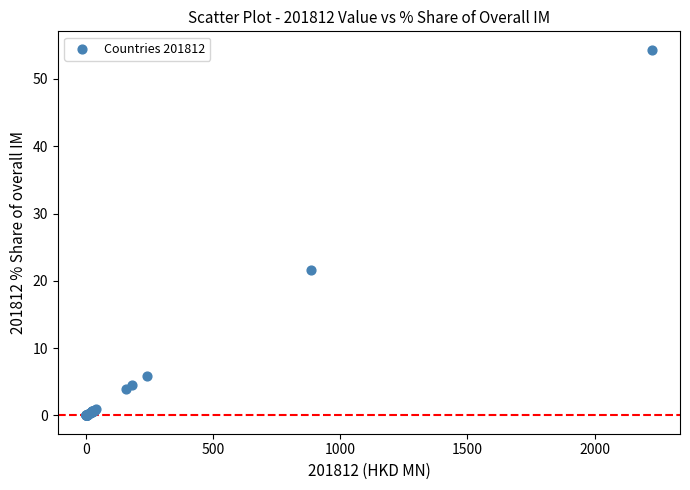

What Y value in the scatter plot is closest to 27?

21.6